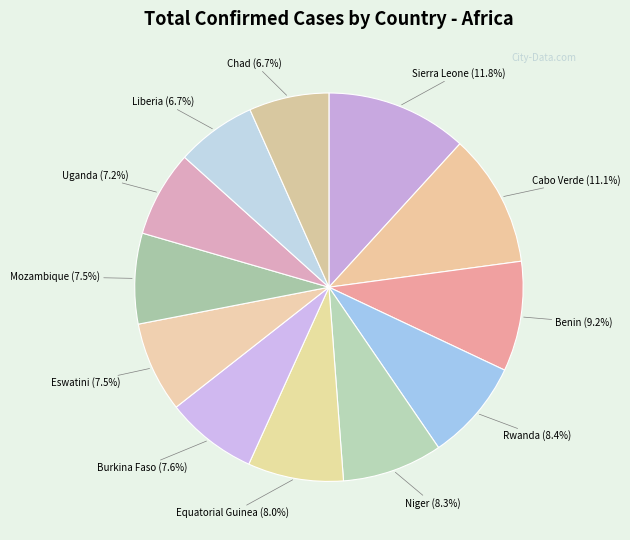

To the nearest percent, what percentage of the pie is Chad?

7%